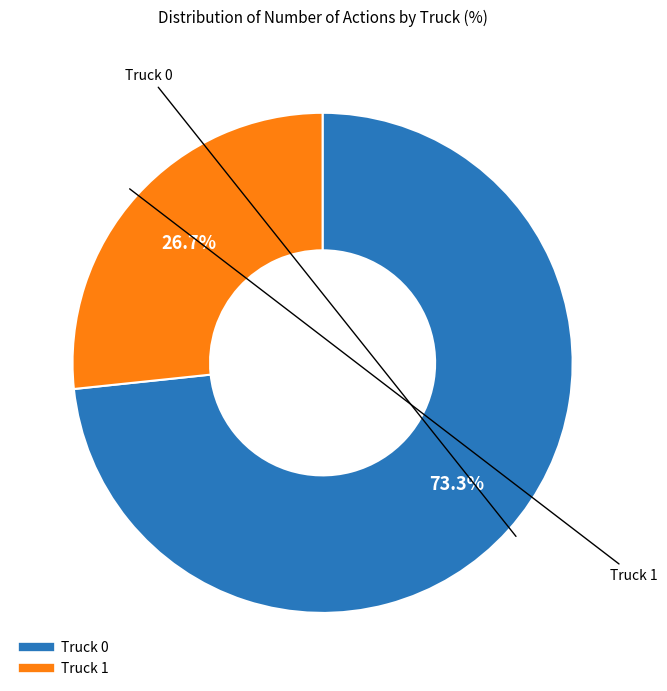

Which slice represents more than half of the pie?

Truck 0